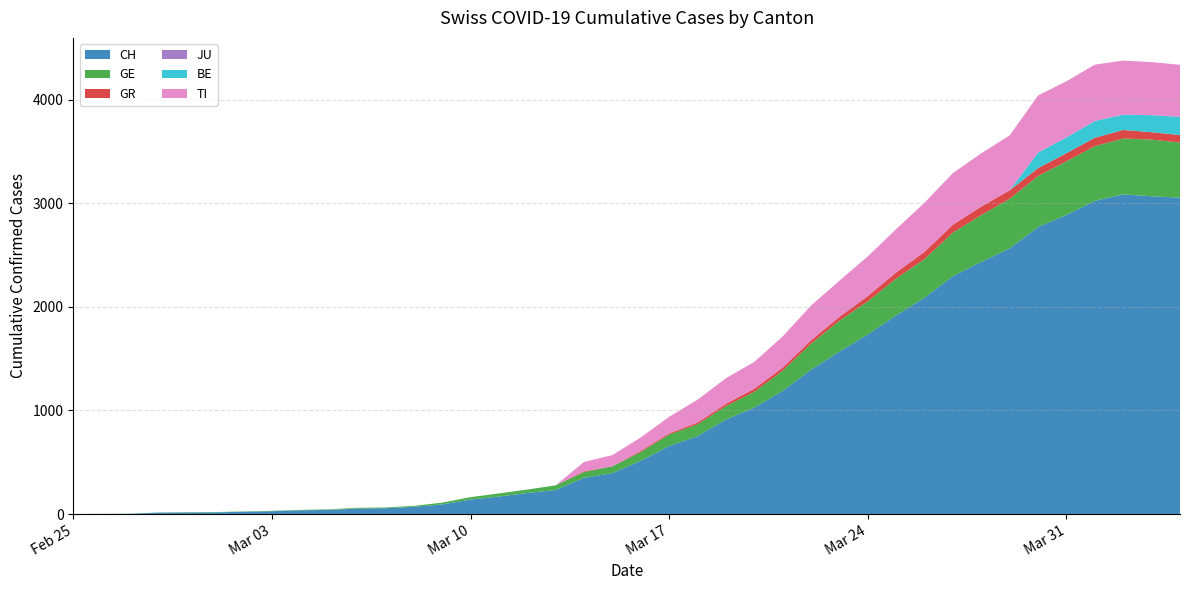

Reading left to right, transcribe all the data shown in this chart.

CH: 0=0	1=1	2=2	3=13	4=15	5=16	6=22	7=27	8=36	9=40	10=53	11=56	12=70	13=93	14=140	15=169	16=203	17=232	18=350	19=395	20=514	21=657	22=752	23=913	24=1028	25=1190	26=1394	27=1569	28=1734	29=1918	30=2090	31=2297	32=2435	33=2565	34=2771	35=2888	36=3024	37=3086	38=3068	39=3054
GE: 0=0	1=1	2=1	3=2	4=3	5=3	6=3	7=4	8=4	9=5	10=7	11=7	12=9	13=17	14=23	15=30	16=33	17=45	18=56	19=66	20=85	21=111	22=115	23=129	24=152	25=194	26=251	27=298	28=320	29=356	30=372	31=421	32=452	33=479	34=493	35=518	36=528	37=540	38=547	39=533
GR: 0=0	1=0	2=0	3=0	4=0	5=0	6=0	7=0	8=0	9=0	10=0	11=0	12=0	13=0	14=0	15=0	16=0	17=0	18=7	19=0	20=11	21=11	22=17	23=22	24=30	25=30	26=33	27=37	28=51	29=59	30=70	31=76	32=82	33=82	34=76	35=78	36=81	37=82	38=71	39=72
JU: 0=0	1=0	2=0	3=0	4=0	5=0	6=0	7=0	8=0	9=0	10=0	11=0	12=0	13=0	14=0	15=0	16=0	17=0	18=0	19=0	20=0	21=0	22=0	23=0	24=0	25=0	26=0	27=0	28=0	29=0	30=0	31=0	32=0	33=0	34=0	35=0	36=0	37=0	38=0	39=0
BE: 0=0	1=0	2=0	3=0	4=0	5=0	6=0	7=0	8=0	9=0	10=0	11=0	12=0	13=0	14=0	15=0	16=0	17=0	18=0	19=0	20=0	21=0	22=0	23=0	24=0	25=0	26=0	27=0	28=0	29=0	30=0	31=0	32=0	33=0	34=150	35=152	36=162	37=148	38=165	39=176
TI: 0=0	1=0	2=0	3=0	4=0	5=0	6=0	7=0	8=0	9=0	10=0	11=0	12=0	13=0	14=0	15=0	16=0	17=0	18=90	19=108	20=130	21=160	22=220	23=247	24=259	25=301	26=335	27=349	28=383	29=418	30=474	31=498	32=514	33=530	34=551	35=542	36=544	37=522	38=512	39=502